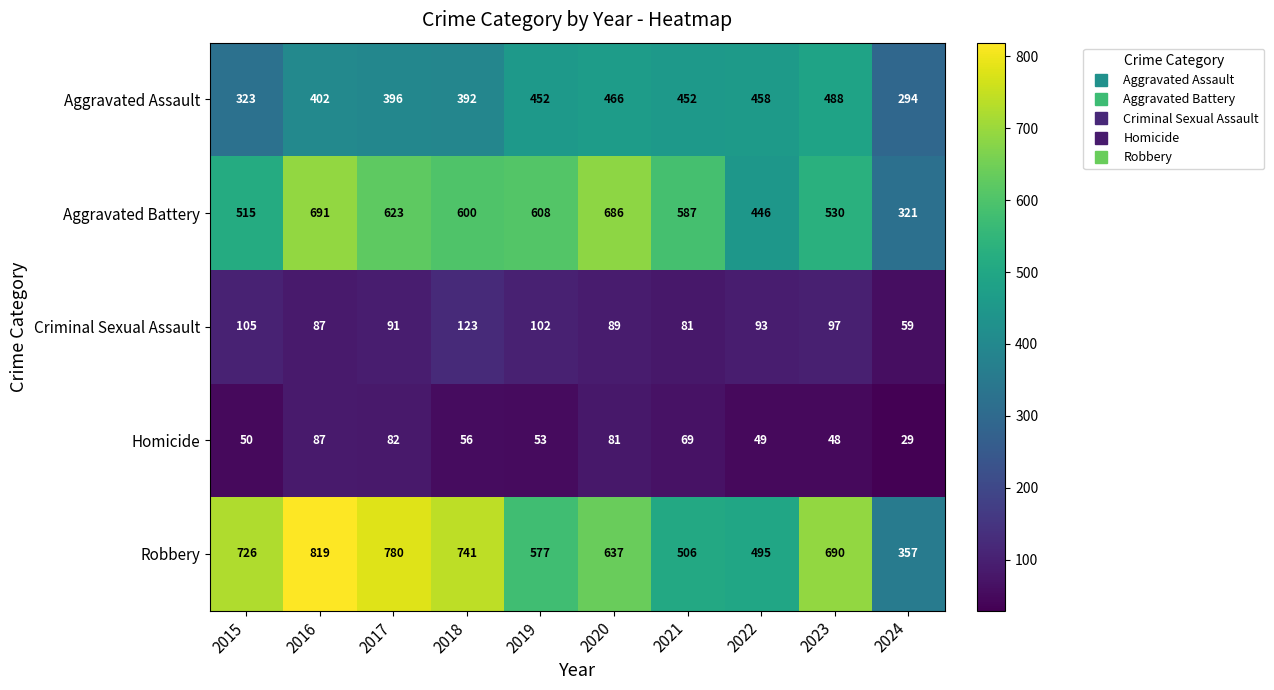

True or false: Aggravated Assault has a value of 565 at 2017.

False